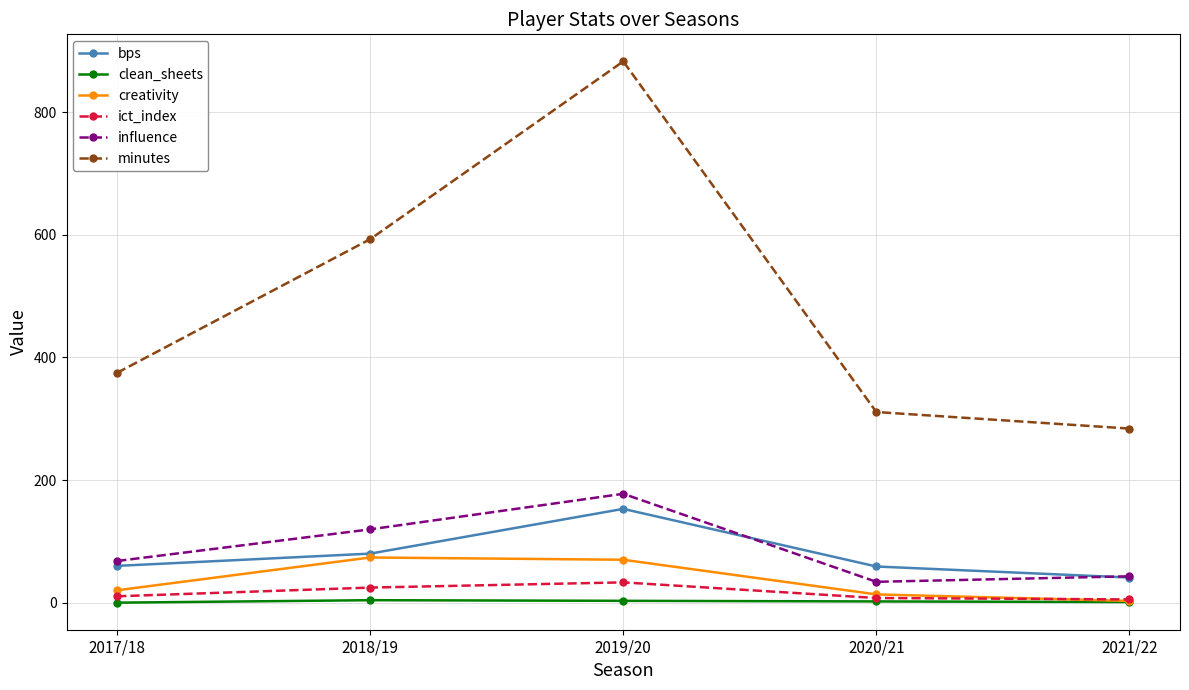

What is the average value of the bps series?

78.6